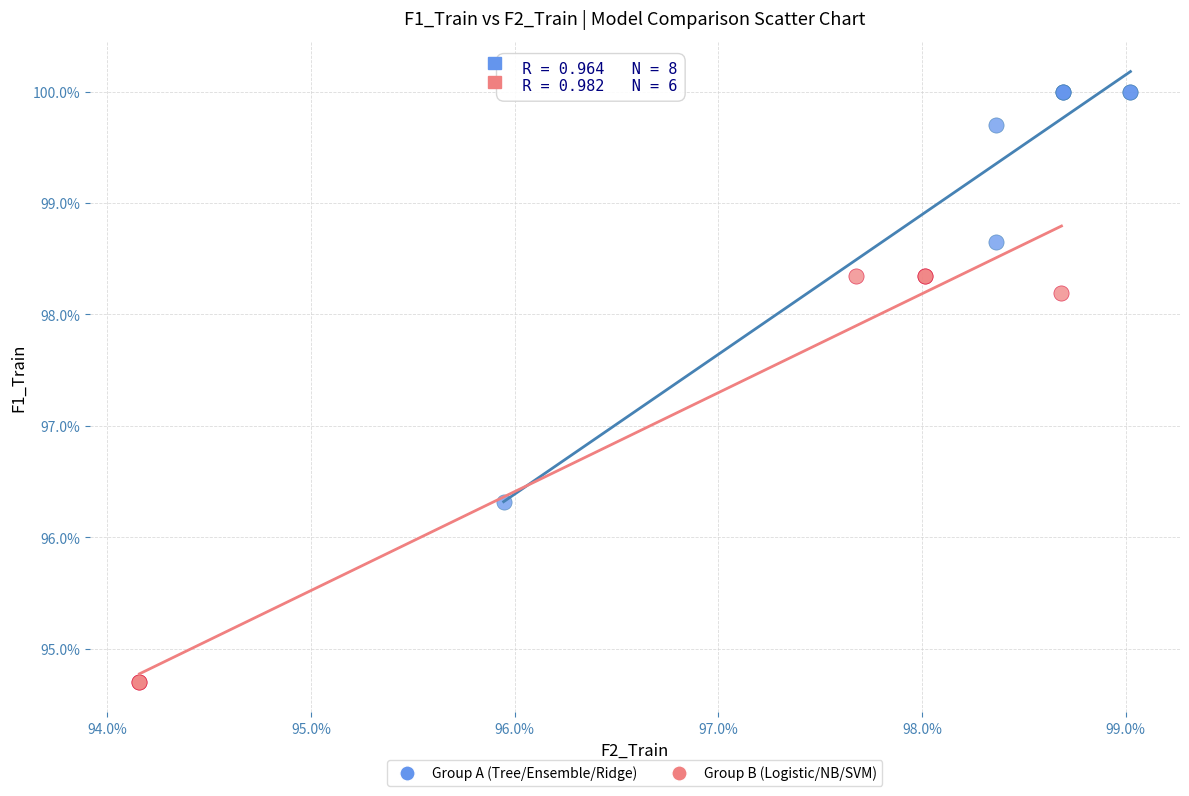

What are all the series names shown in the legend?

Group A (Tree/Ensemble/Ridge), Group B (Logistic/NB/SVM)